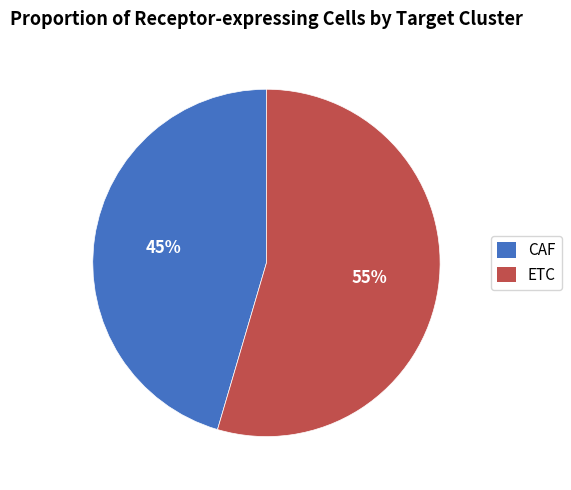

Combined, do CAF and ETC account for over 50%?

Yes